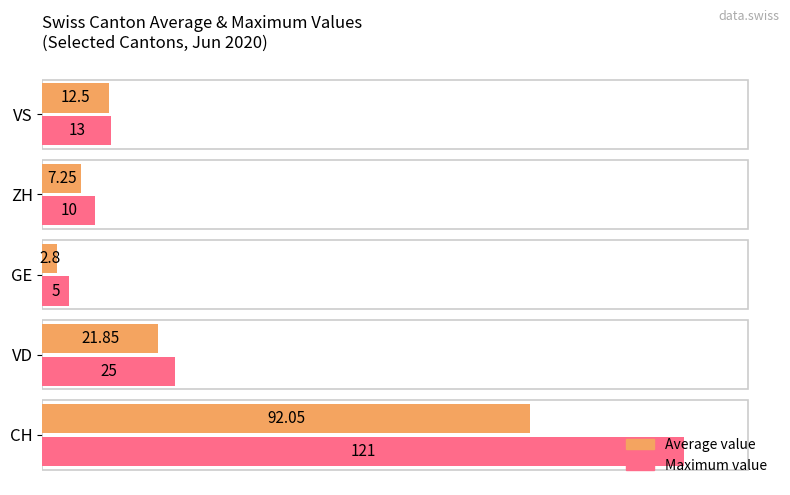

Where is Maximum value nearest to the value 63?

VD